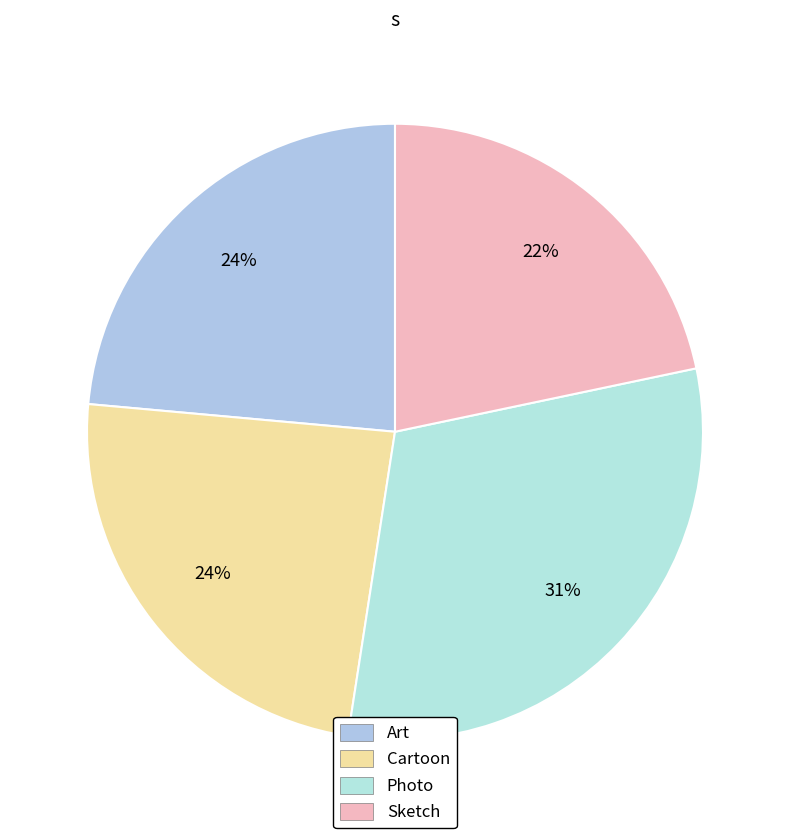

What is the change in value from Art to Photo?

+22.2